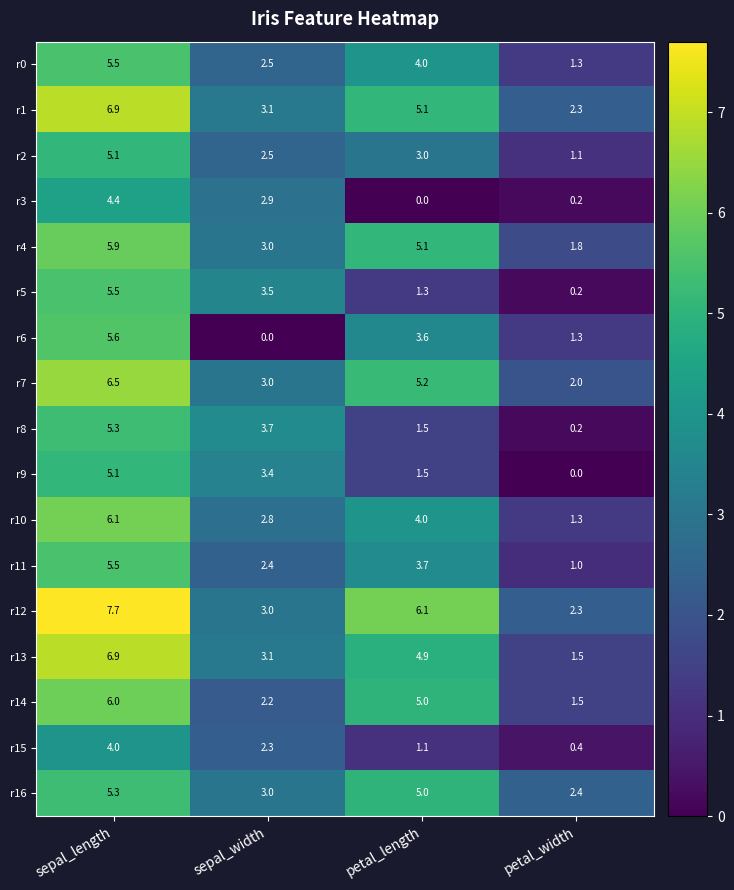

Which category has the highest value in the r5 series?

sepal_length